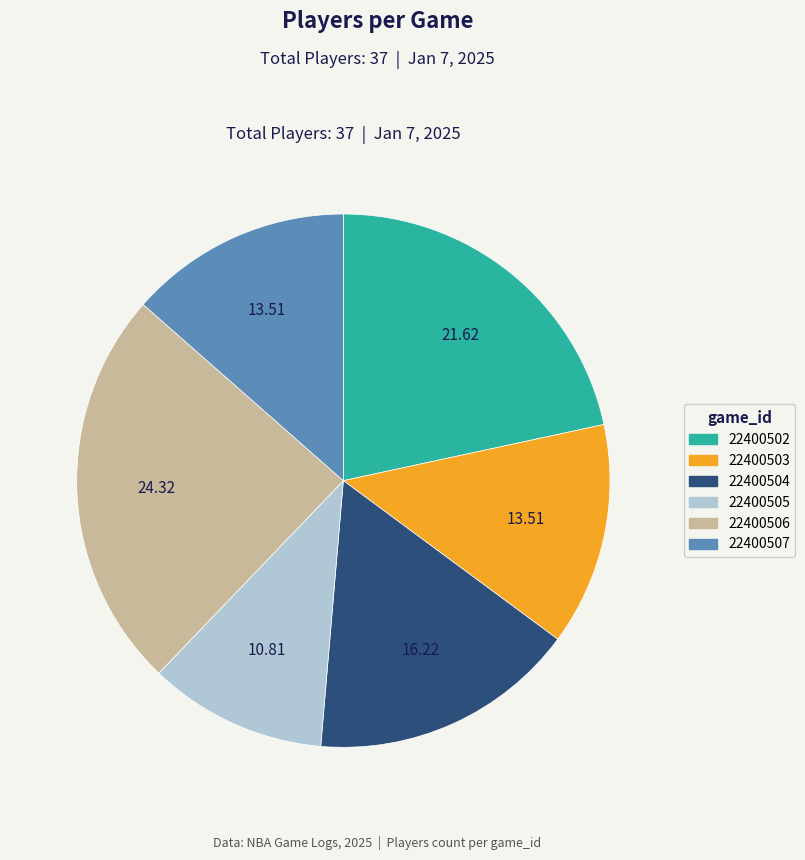

Which category has the smallest portion of the pie?

22400505